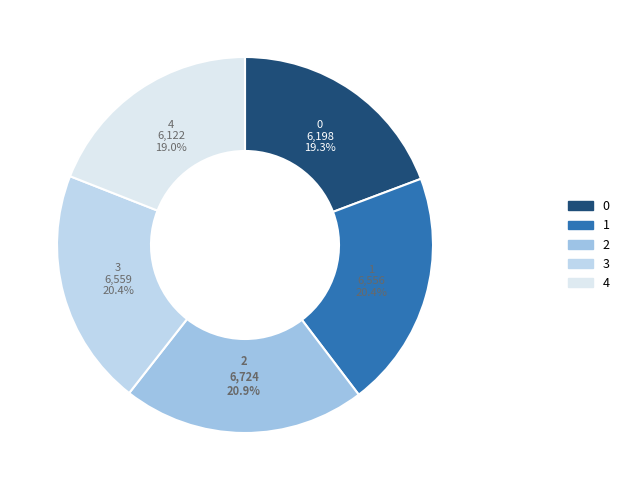

True or false: 4 accounts for 19% of the total.

True